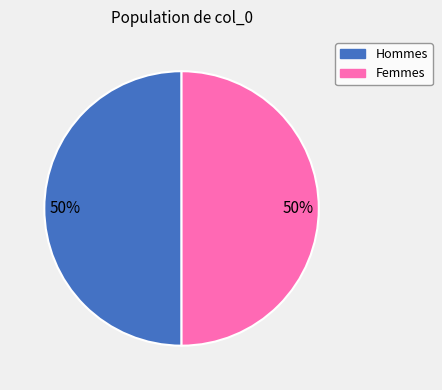

Is it true that Femmes is 59% of the pie?

False